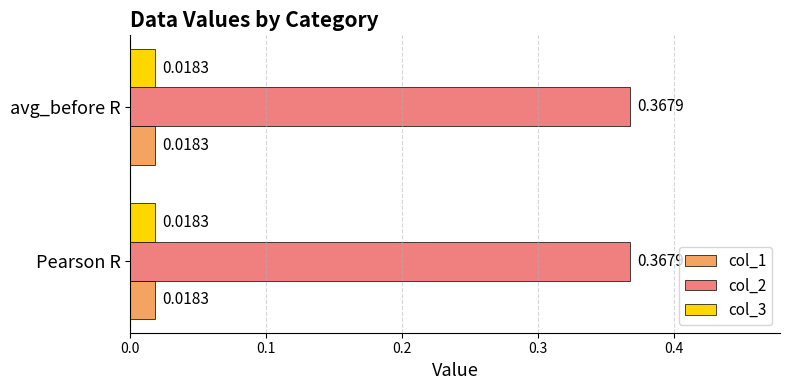

What is the difference between the highest and lowest values at Pearson R?

0.3